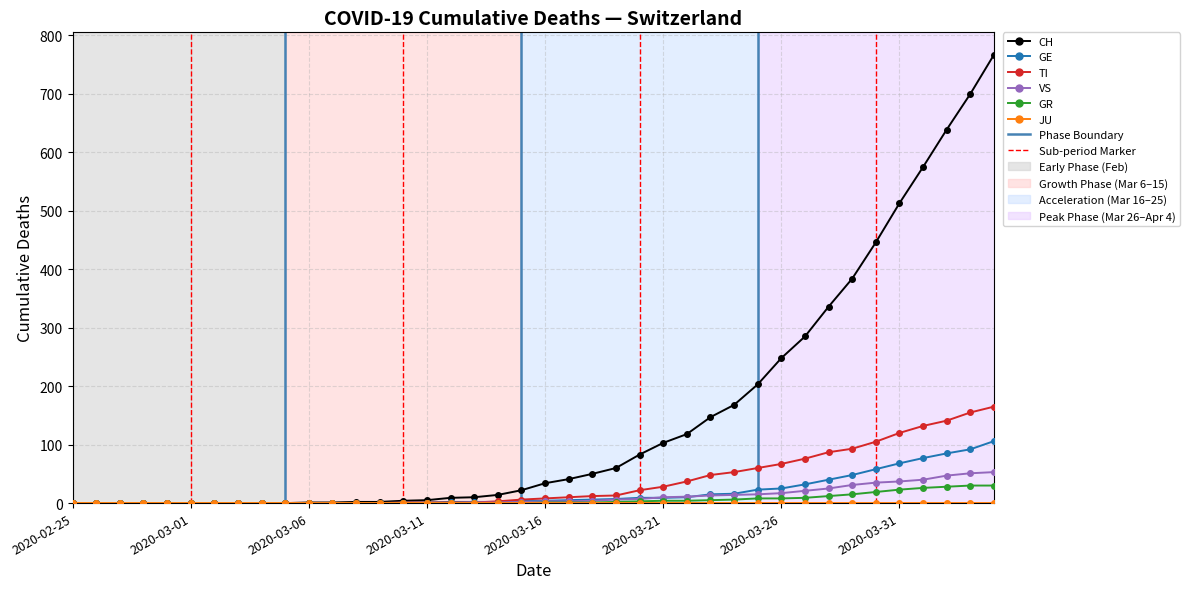

How many lines are shown in the chart?

6